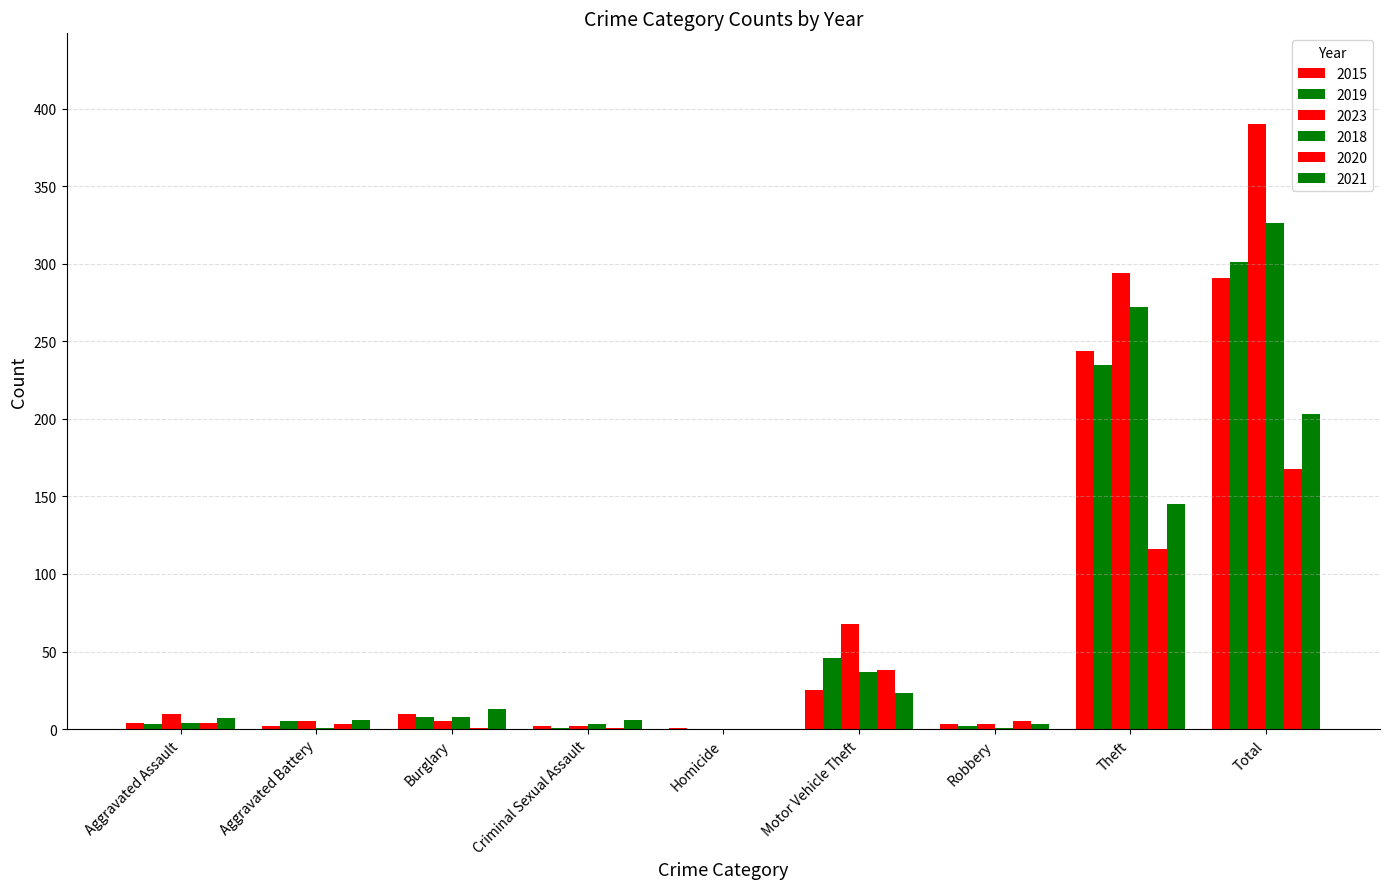

How many groups of bars are there?

9